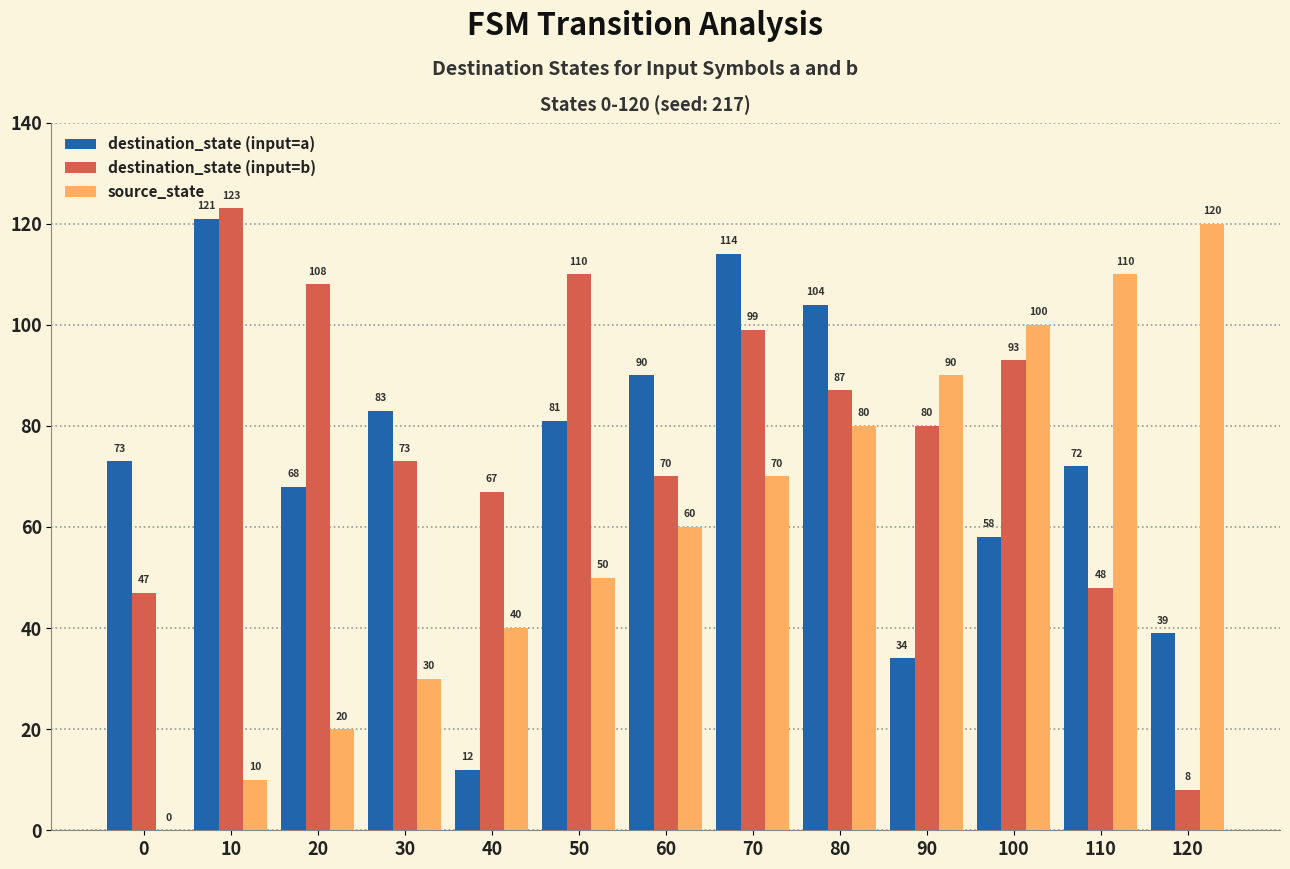

Reading left to right, extract all data points from this chart.

destination_state (input=a): 73	121	68	83	12	81	90	114	104	34	58	72	39
destination_state (input=b): 47	123	108	73	67	110	70	99	87	80	93	48	8
source_state: 0	10	20	30	40	50	60	70	80	90	100	110	120